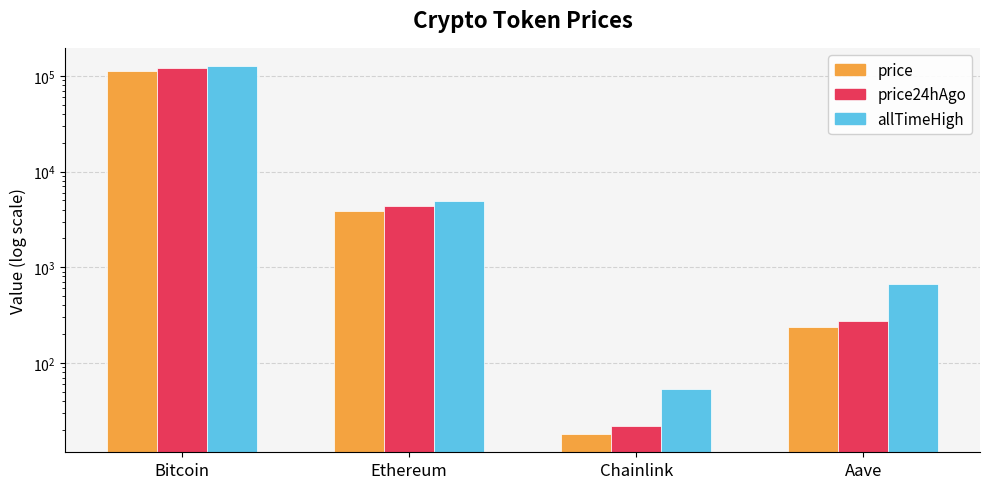

Which series has the largest range (max minus min)?

allTimeHigh